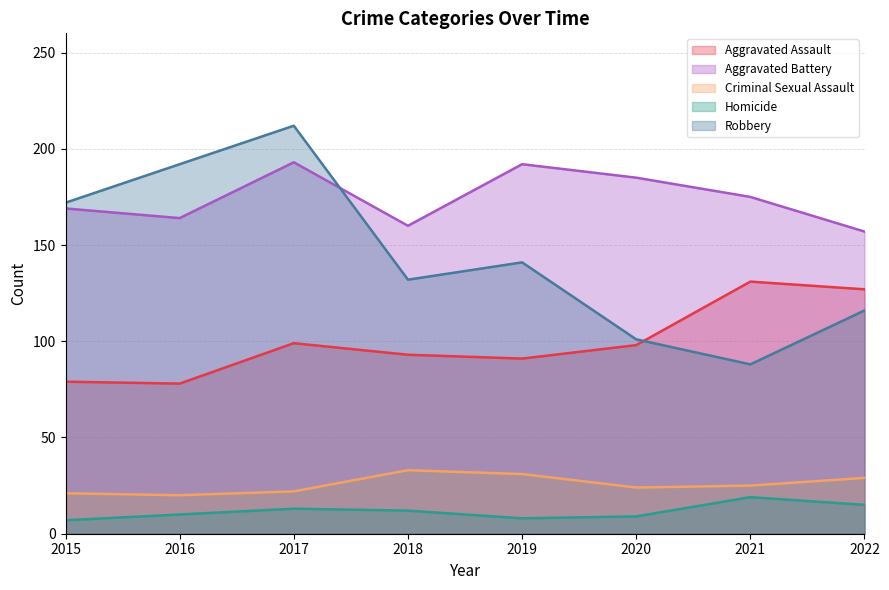

Rank the series at 2017 from highest to lowest value.

Robbery, Aggravated Battery, Aggravated Assault, Criminal Sexual Assault, Homicide